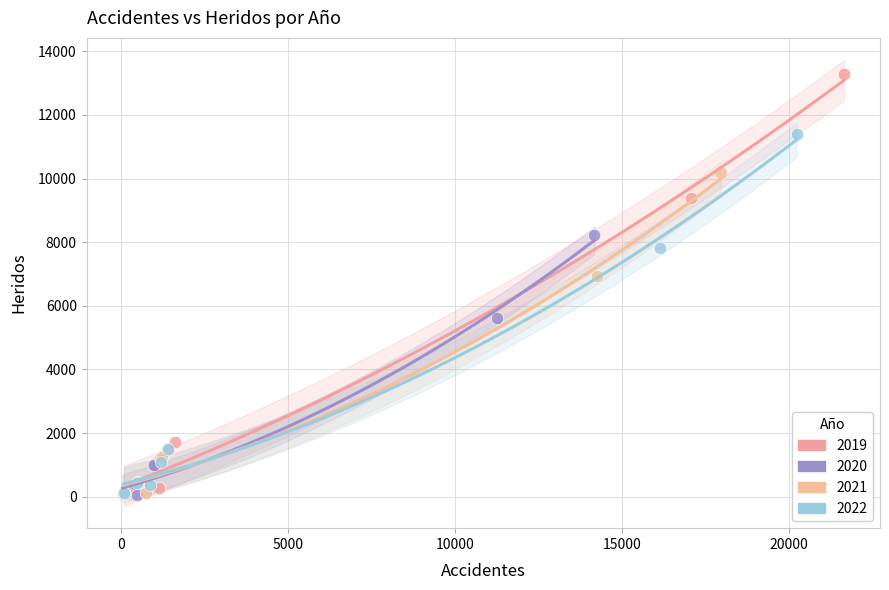

Which series reaches the maximum Y coordinate?

2019